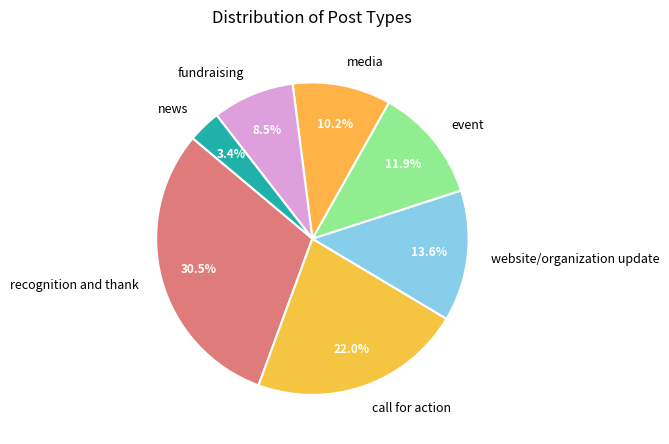

Approximately how many times larger is the value at call for action compared to media?

2.2